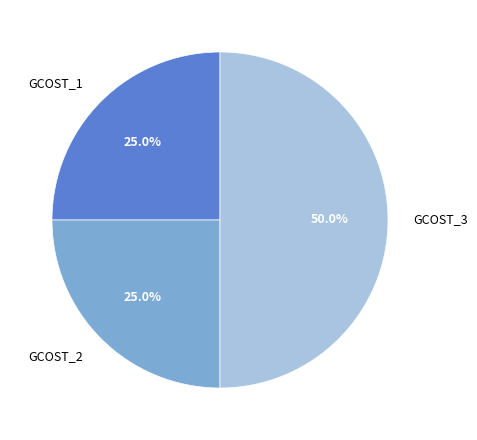

Is the sum of GCOST_3 and GCOST_2 greater than half?

Yes